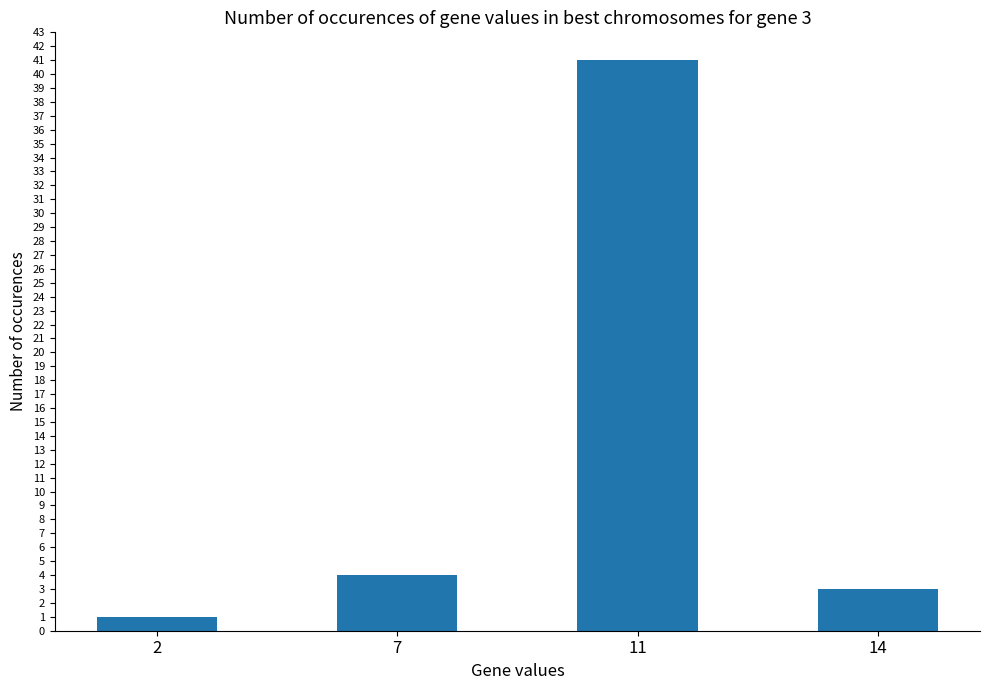

Reading left to right, transcribe all the data shown in this chart.

1	4	41	3